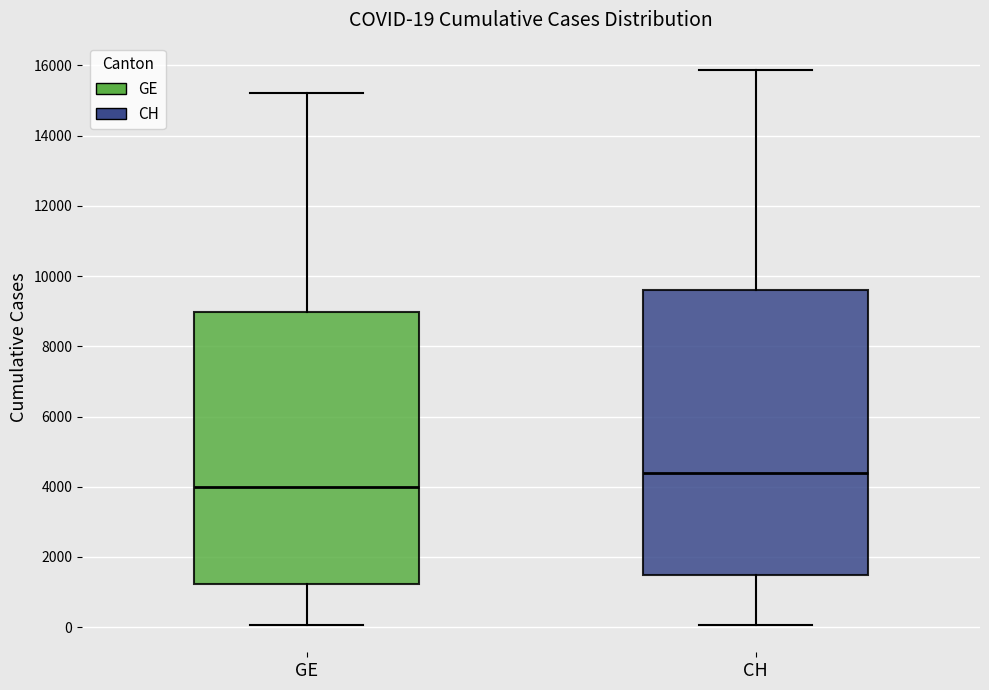

Which box is the tallest, from its lower edge to its upper edge?

CH